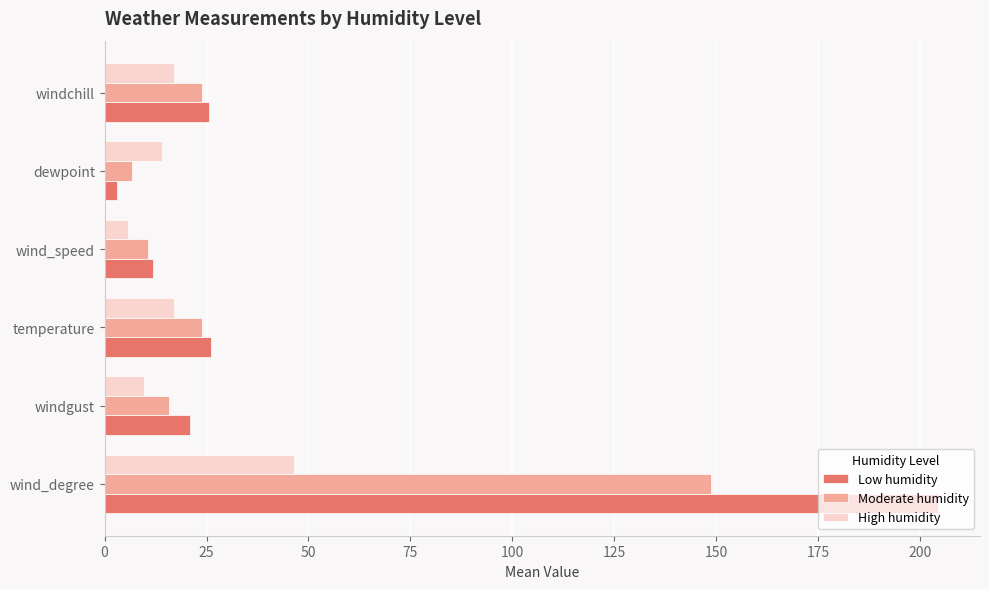

What is the difference between the maximum and minimum values in the Low humidity series?

201.4